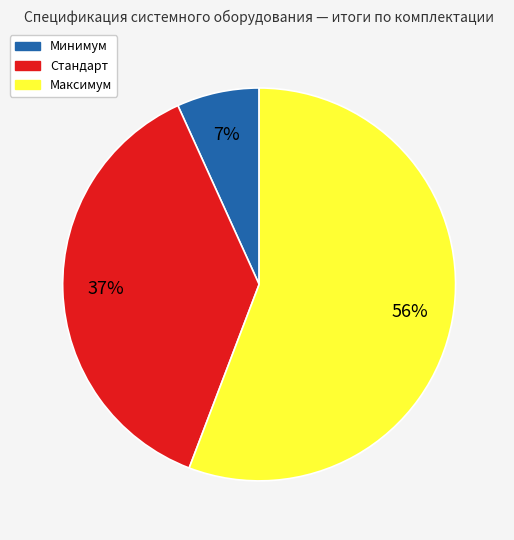

The Стандарт slice represents 37% of the pie. True or false?

True